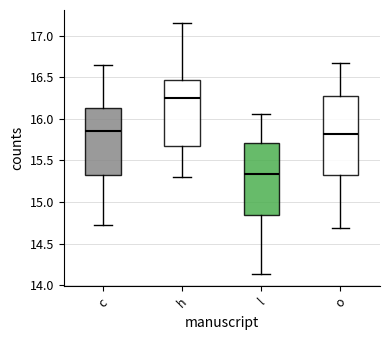

Reading left to right, read every box against the y-axis: the position of its median line, the range the box covers, and the ends of its whiskers. The values are not printed on the chart, so give them approximately, as read against the axis.

c: median 15.85, box 15.30 to 16.15, whiskers 14.75 to 16.65
h: median 16.25, box 15.65 to 16.45, whiskers 15.30 to 17.15
l: median 15.35, box 14.85 to 15.70, whiskers 14.15 to 16.05
o: median 15.80, box 15.35 to 16.25, whiskers 14.70 to 16.65